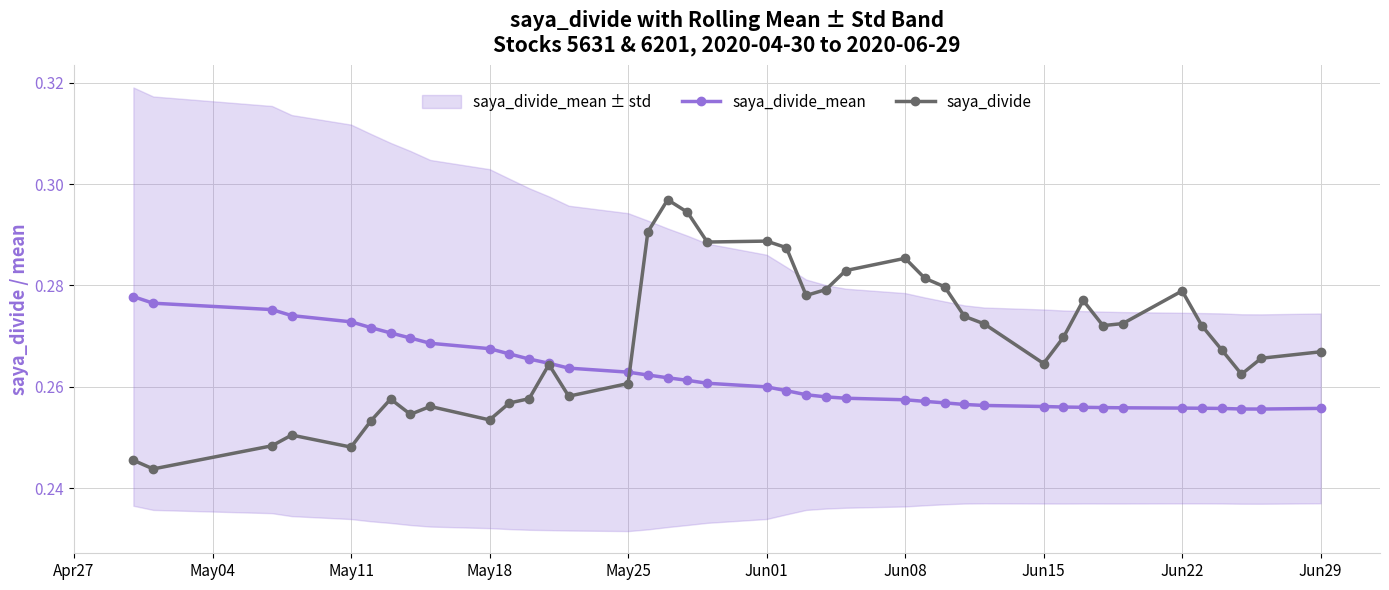

True or false: saya_divide and saya_divide_mean intersect in this chart.

True